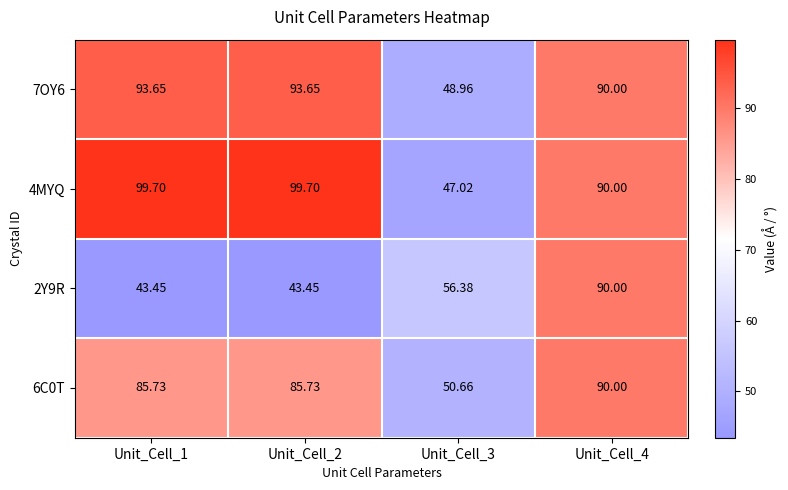

Is the value of 7OY6 at Unit_Cell_1 greater than the value of 2Y9R at Unit_Cell_4?

Yes